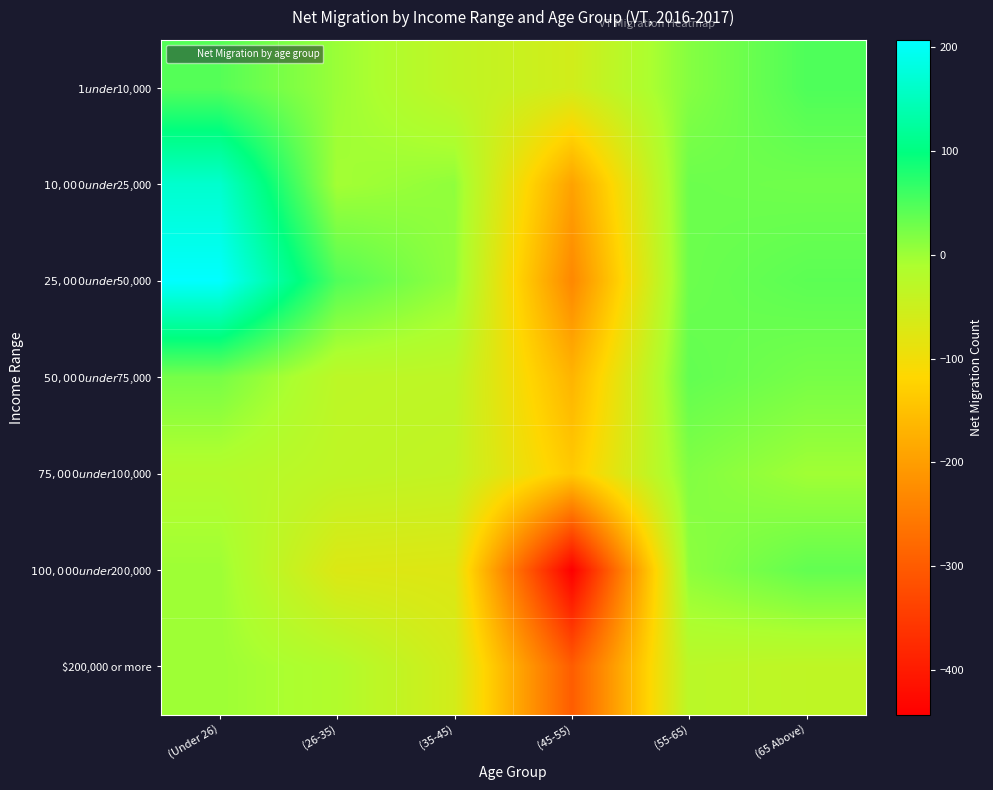

What is the minimum value shown in the chart?

-443